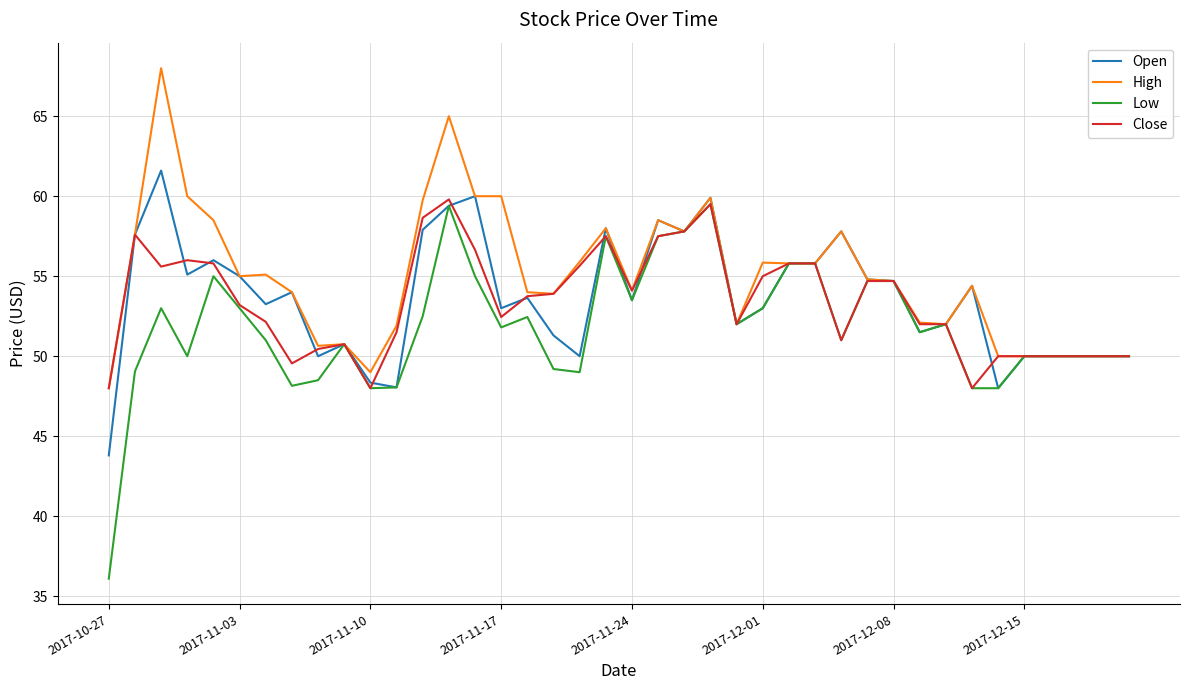

Which series has the largest range (max minus min)?

Low